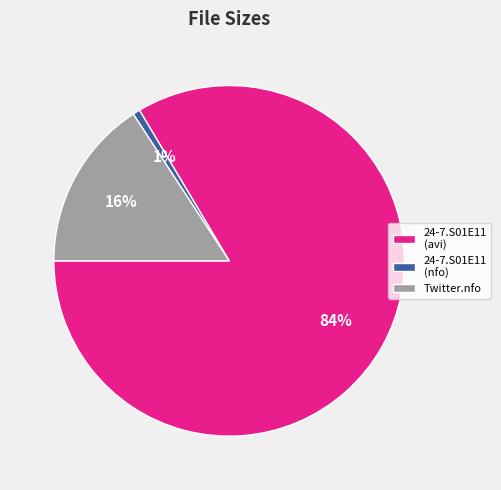

Rank the categories by value from lowest to highest.

24-7.S01E11 (nfo), Twitter.nfo, 24-7.S01E11 (avi)